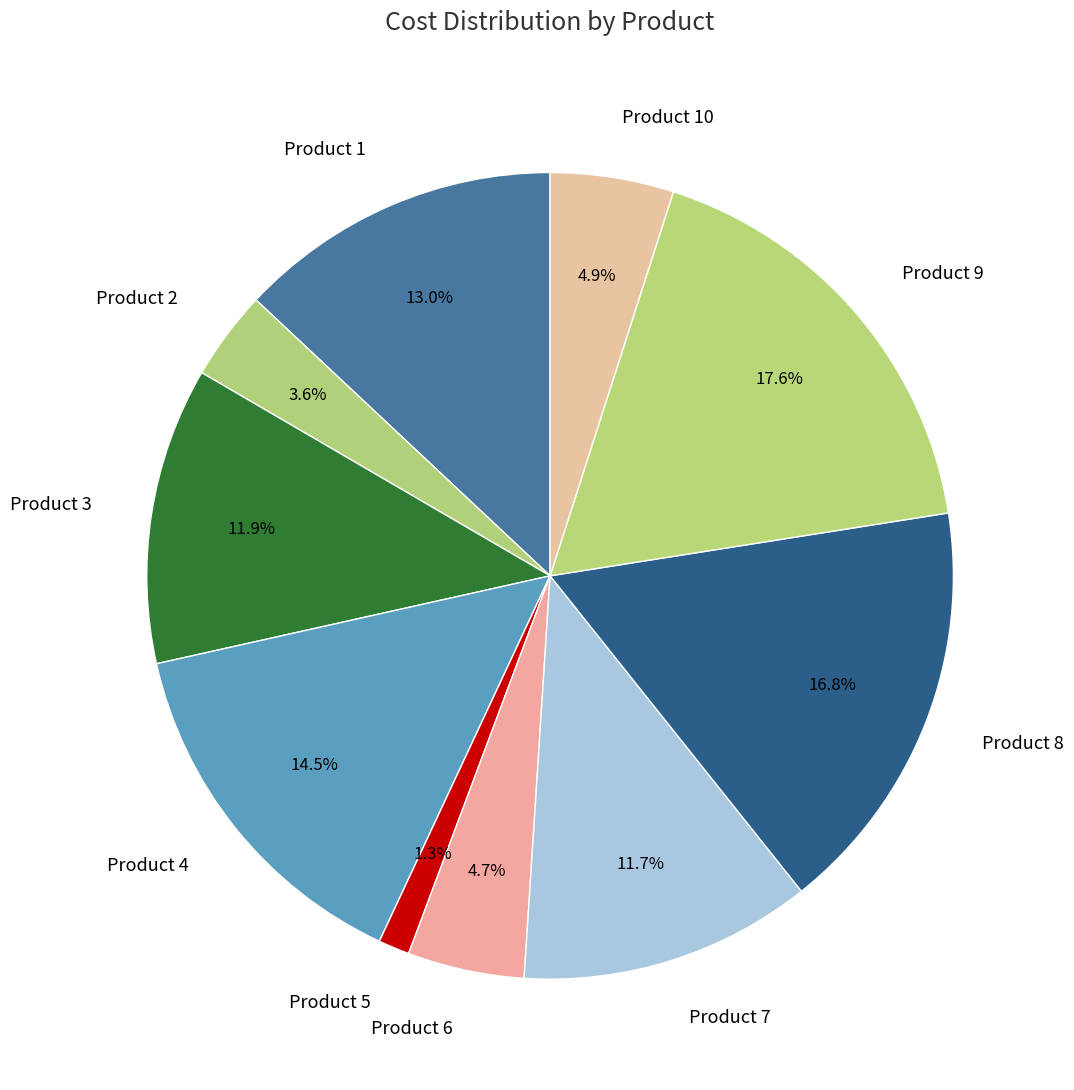

What portion of the pie excludes Product 9?

82.4%